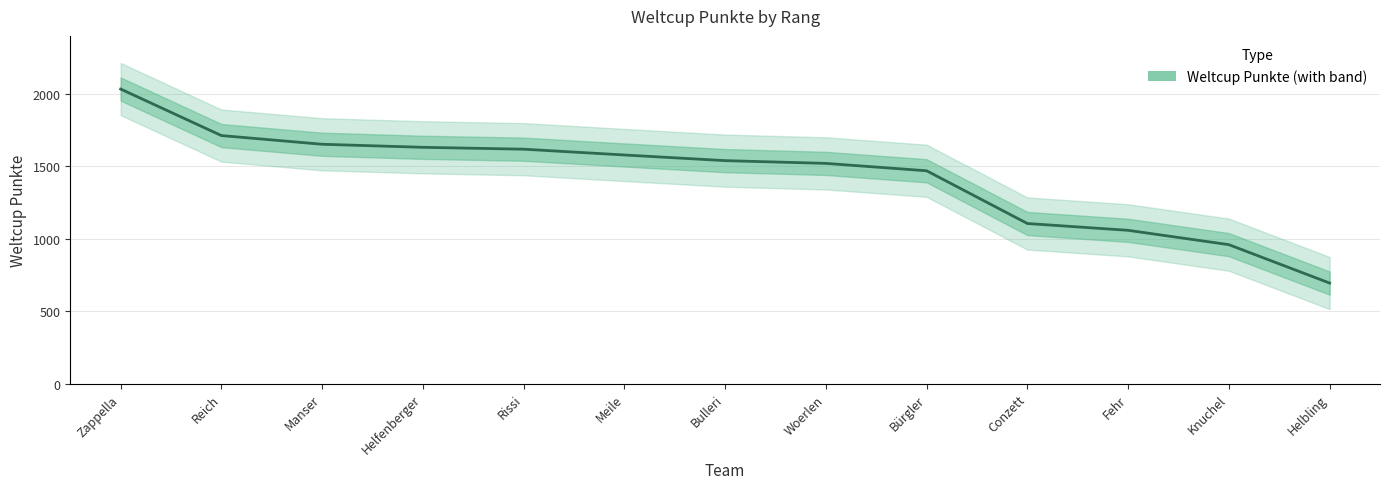

What is the change in value from Conzett to Fehr?

-47